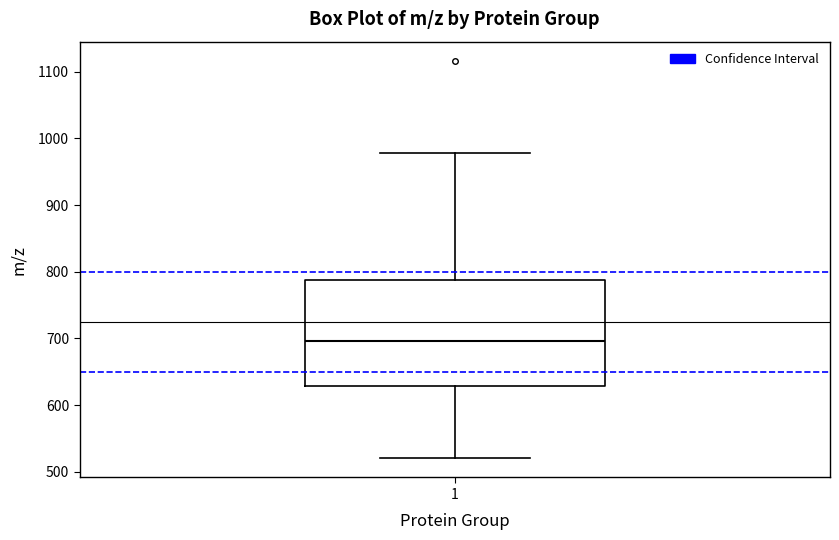

Transcribe this box plot: give where the median line is, the range the box spans, and where the two whiskers end, as read against the y-axis. The values are not printed on the chart, so give them approximately, as read against the axis.

median 700, box 630 to 790, whiskers 520 to 980